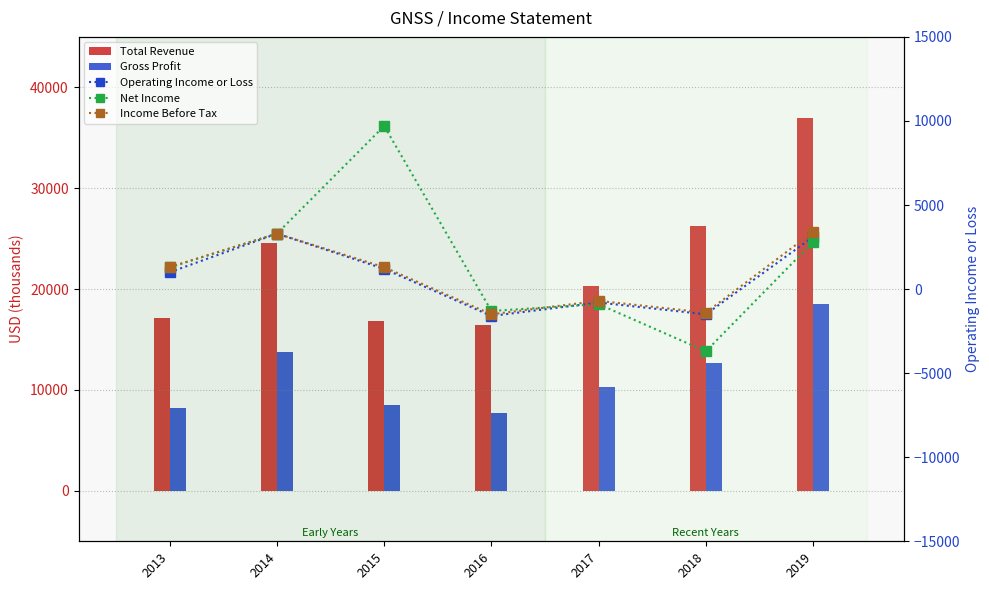

Rank the categories by Operating Income or Loss value from highest to lowest.

2014, 2019, 2015, 2013, 2017, 2018, 2016